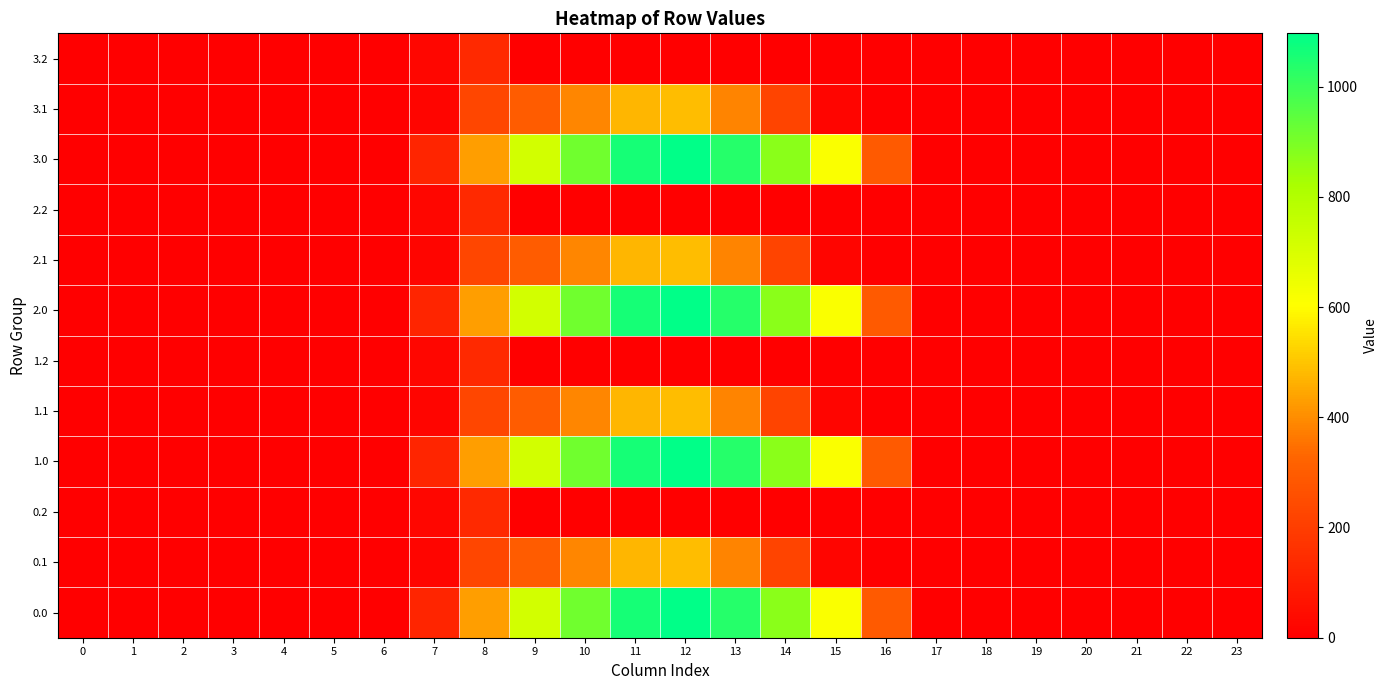

Which series has the widest spread of values?

row_0